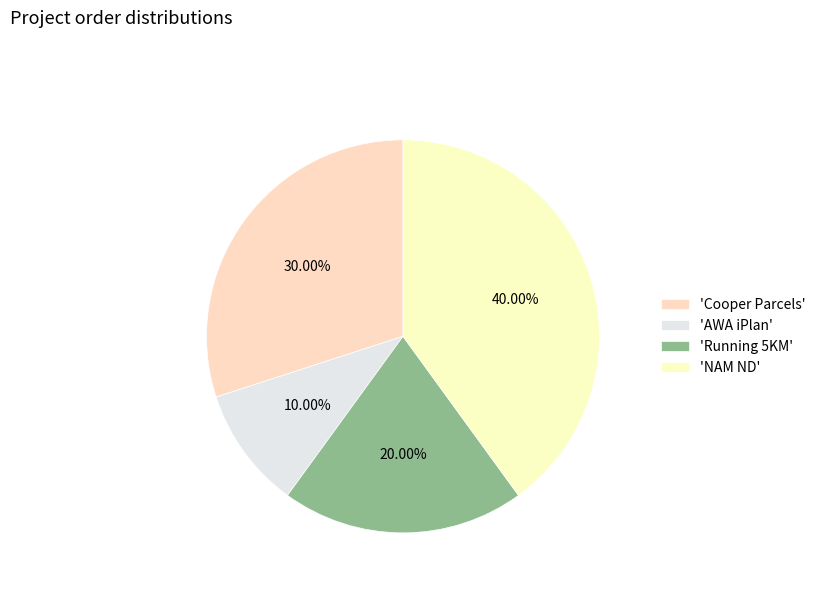

To the nearest percent, what is the average slice percentage?

25%